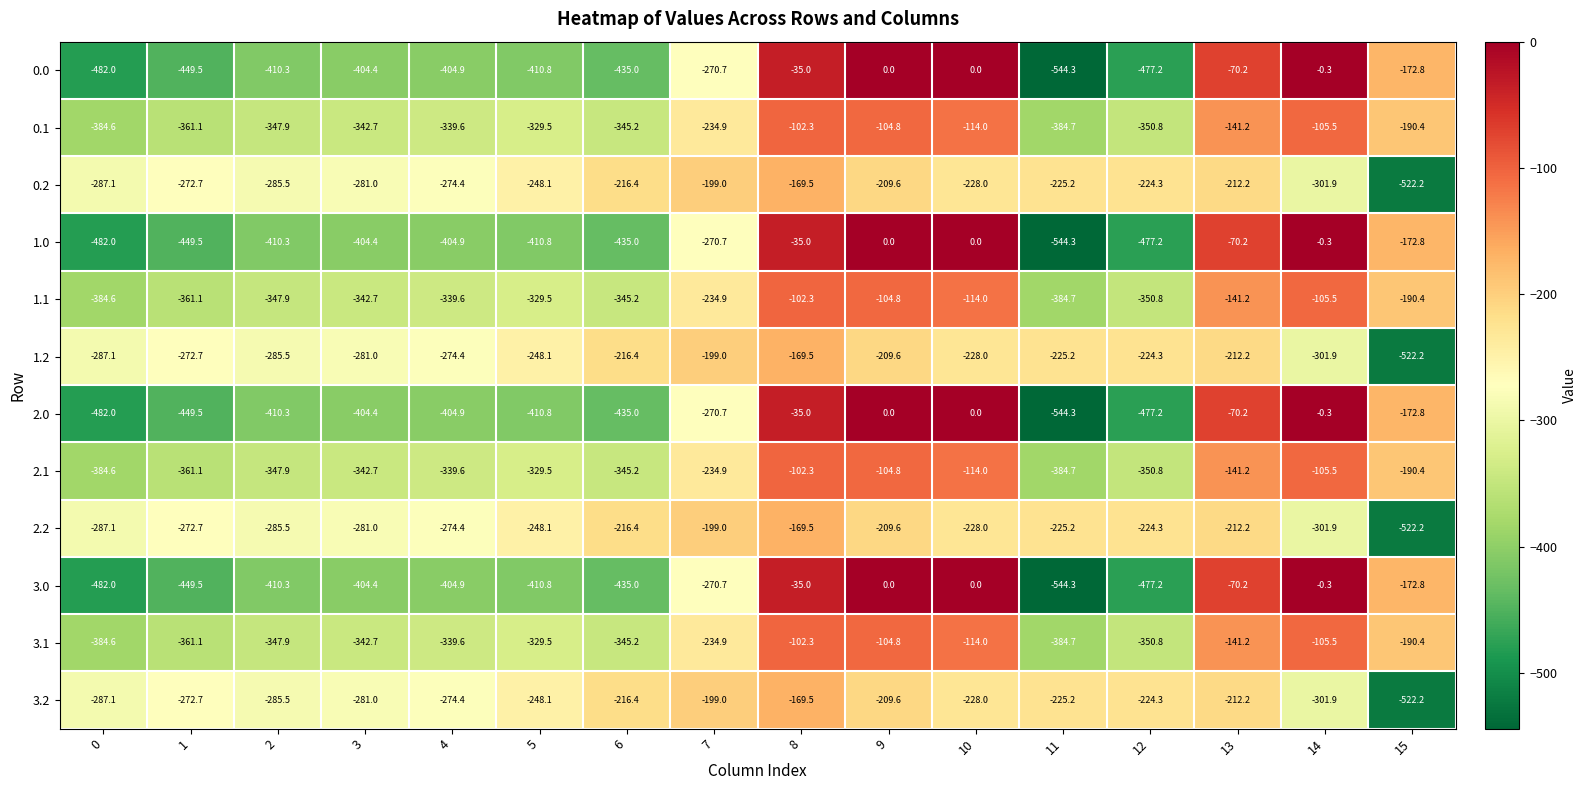

True or false: 0.2 has a value of -169.5 at 8.

True